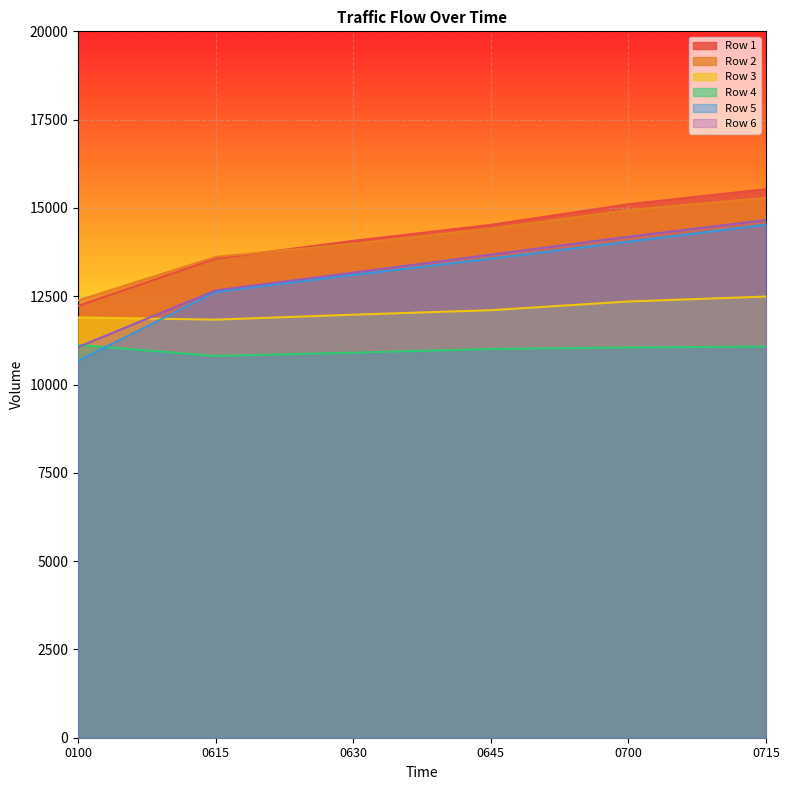

What is the average value of the Row 4 series?

10994